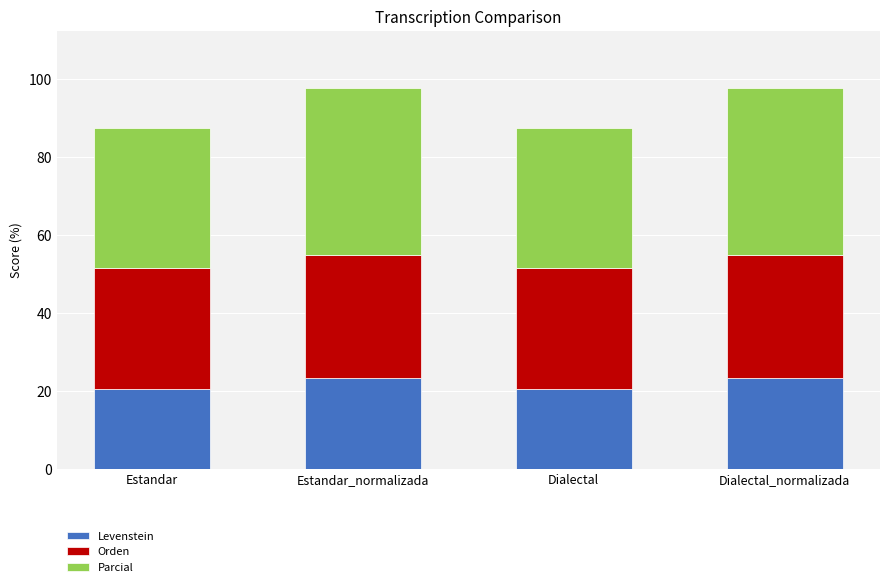

Reading left to right, what are the values for Levenstein?

Estandar=20.6	Estandar_normalizada=23.4	Dialectal=20.6	Dialectal_normalizada=23.4